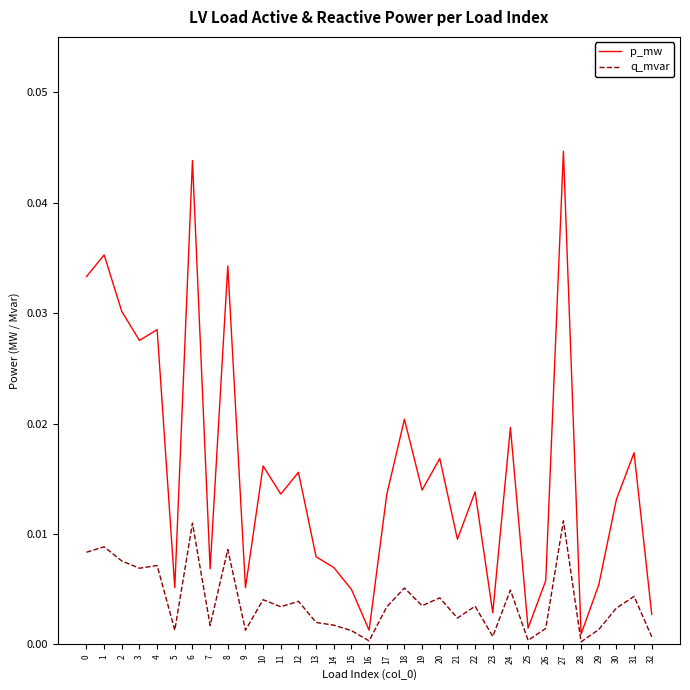

How many distinct data groups are displayed?

2